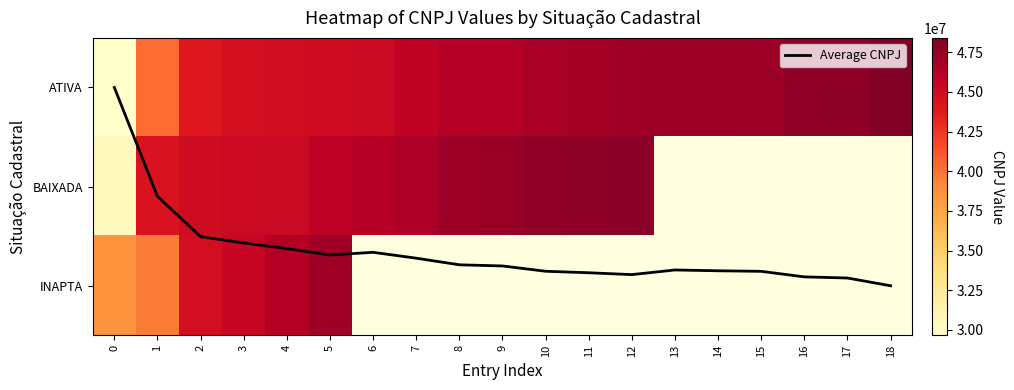

How many distinct data groups are displayed?

4